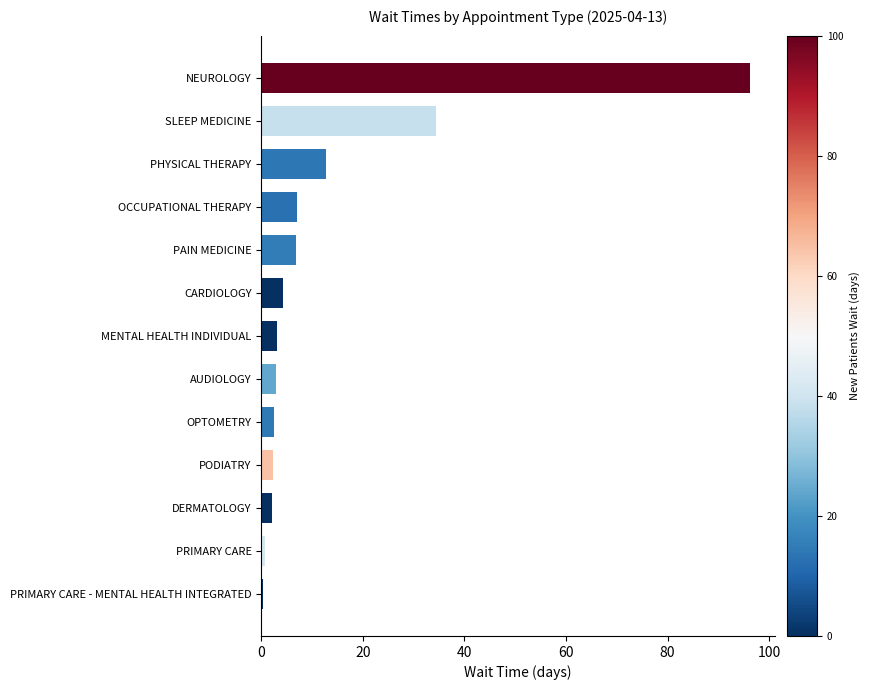

What is the change in value from CARDIOLOGY to NEUROLOGY?

+92.0